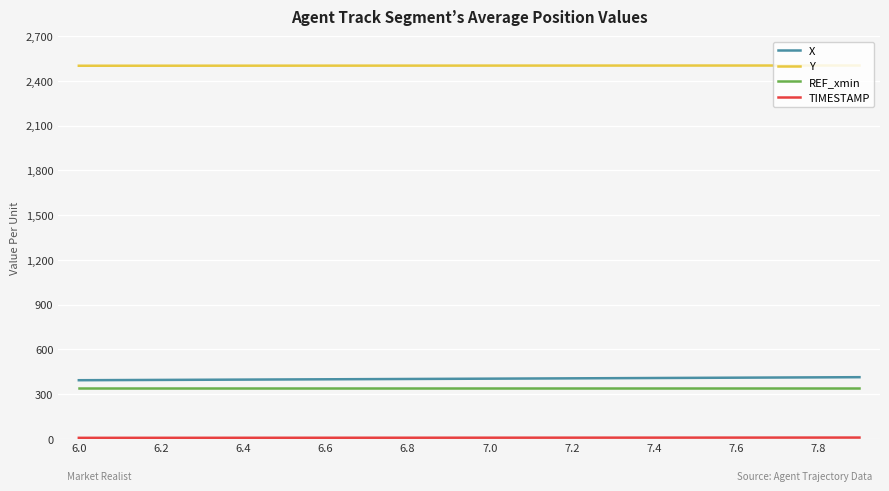

True or false: REF_xmin and Y cross at least once.

False